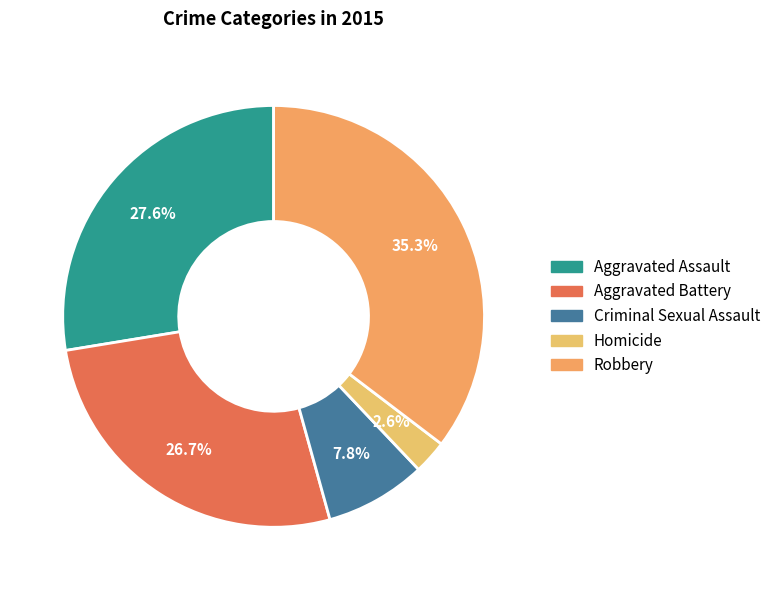

To the nearest percent, what percentage of the pie is Homicide?

3%